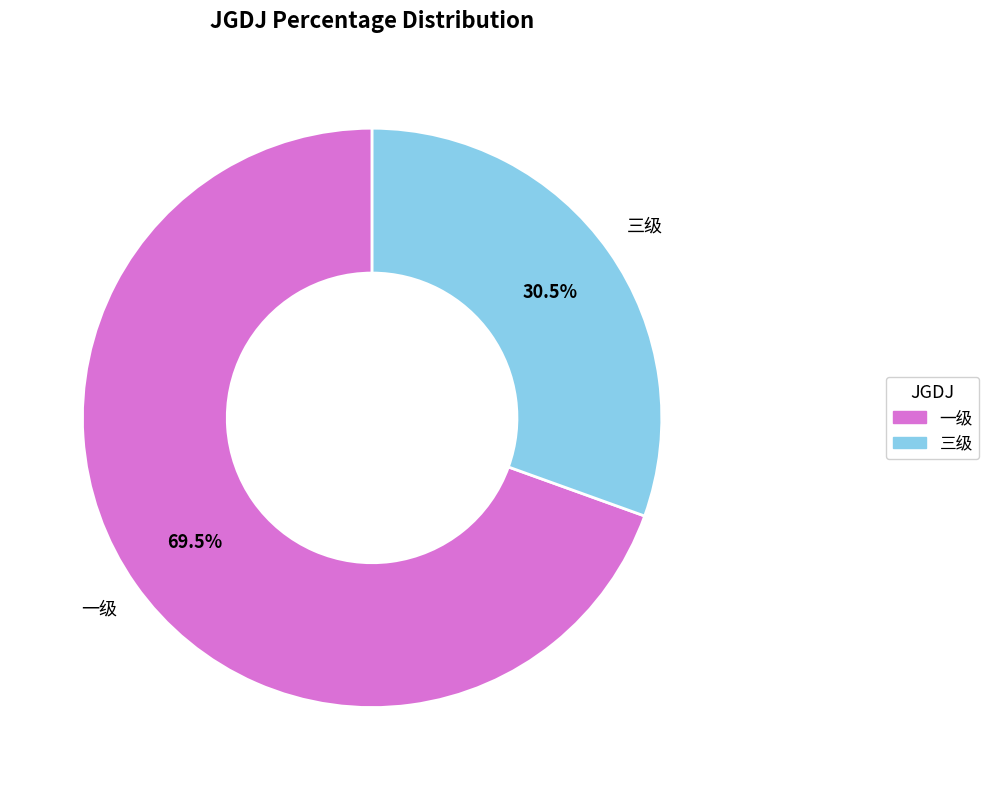

Which slice is the smallest?

三级